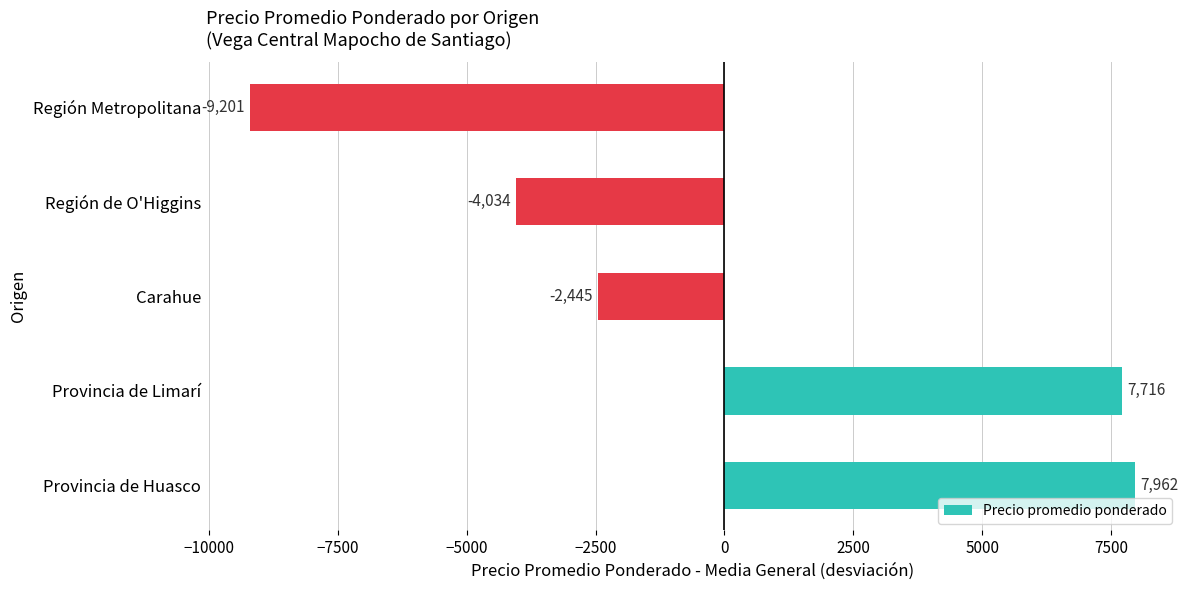

The value at Provincia de Huasco is 7962. True or false?

True